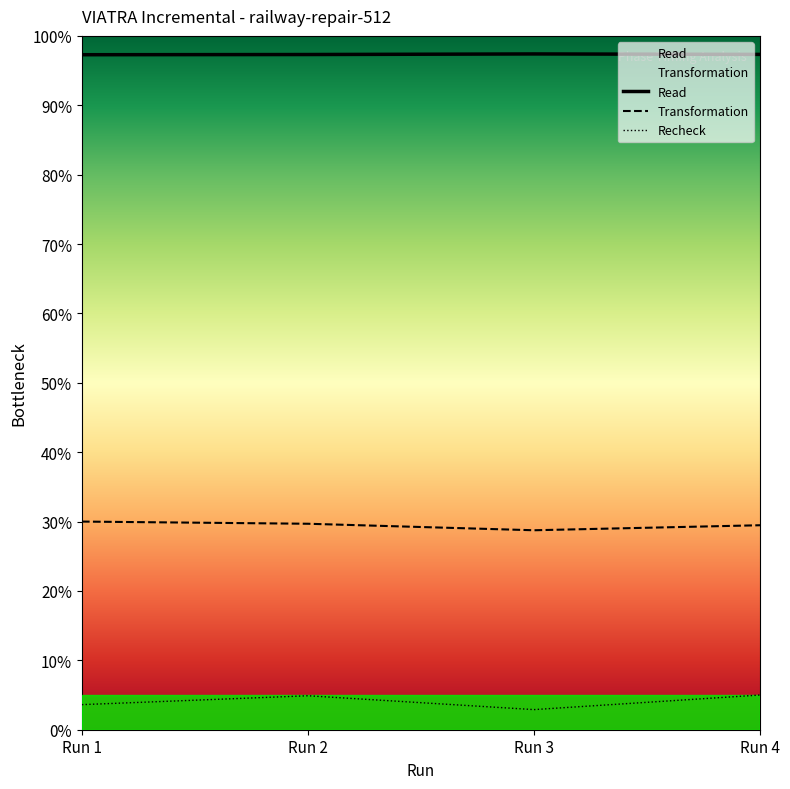

Between Run 1 and Run 2, which series saw the biggest shift?

Recheck